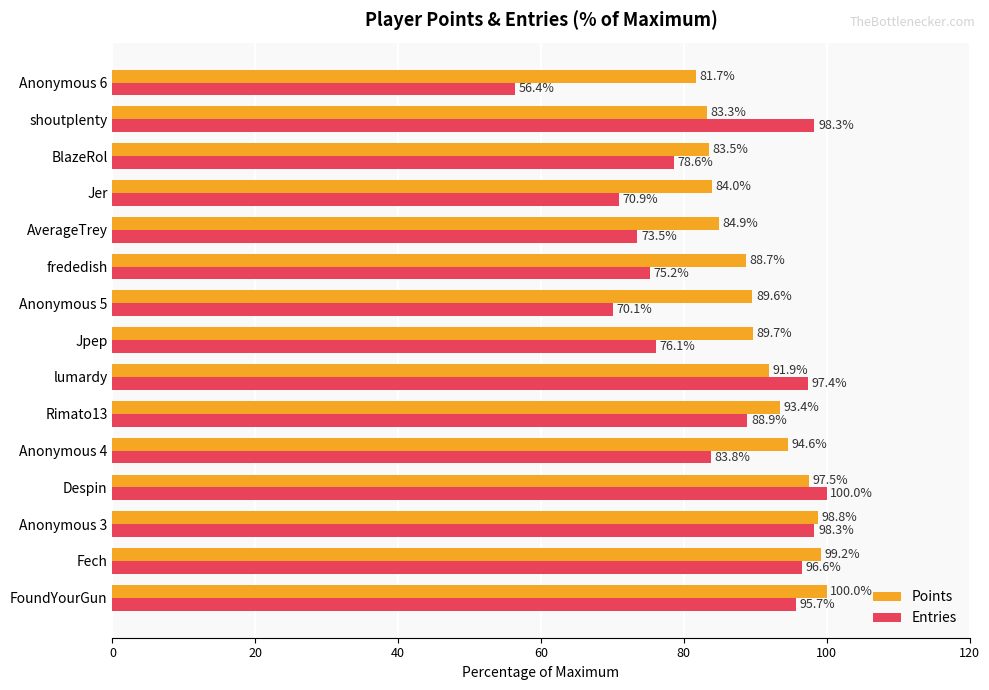

The Points series shows 138.3 at Anonymous 3. True or false?

False